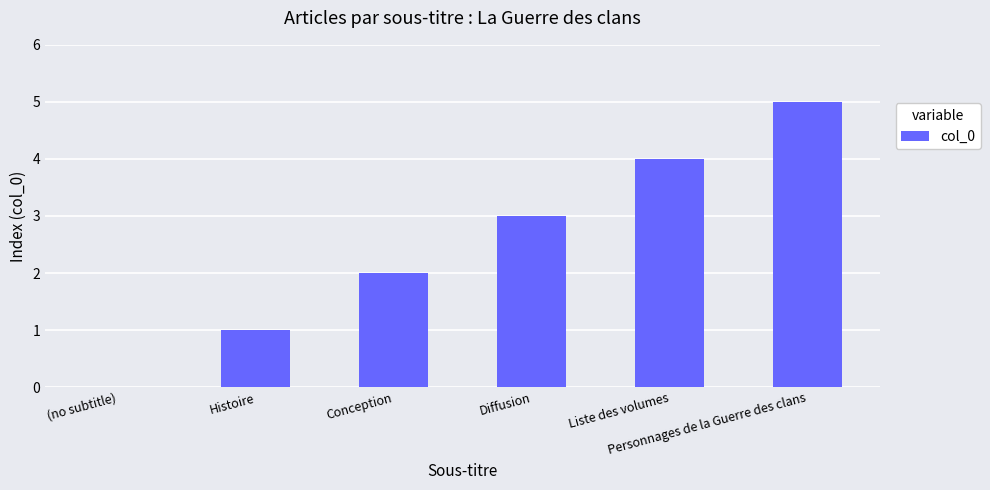

What is the maximum value shown in the chart?

5